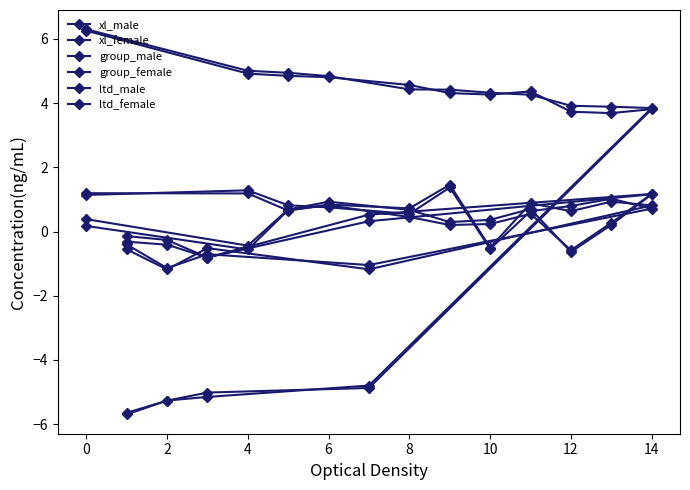

Where does the ltd_female series first go above 0?

4